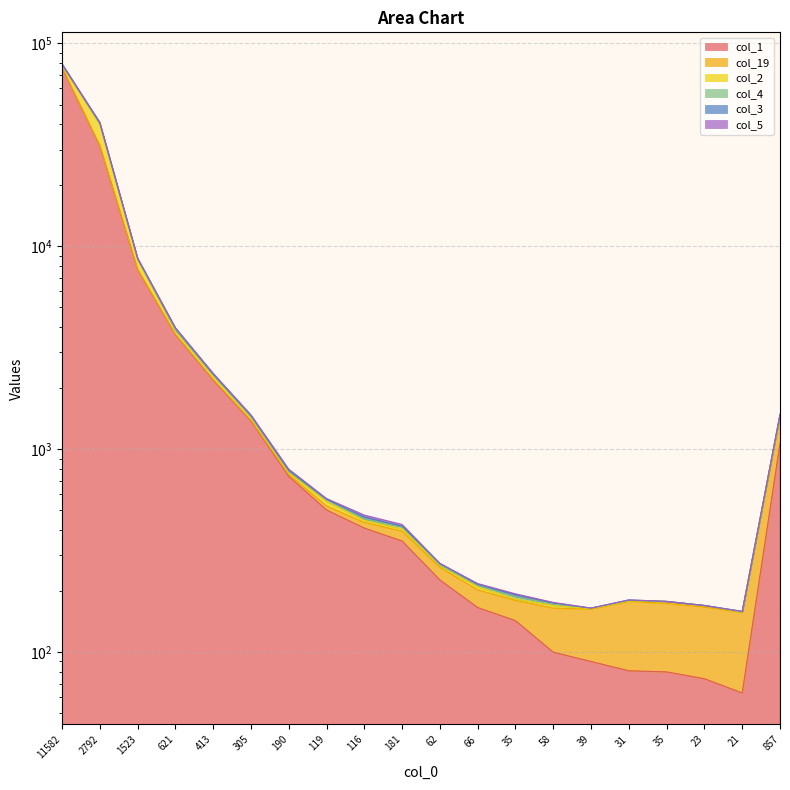

What is the sum of the col_3 values at 621 and 181?

4078